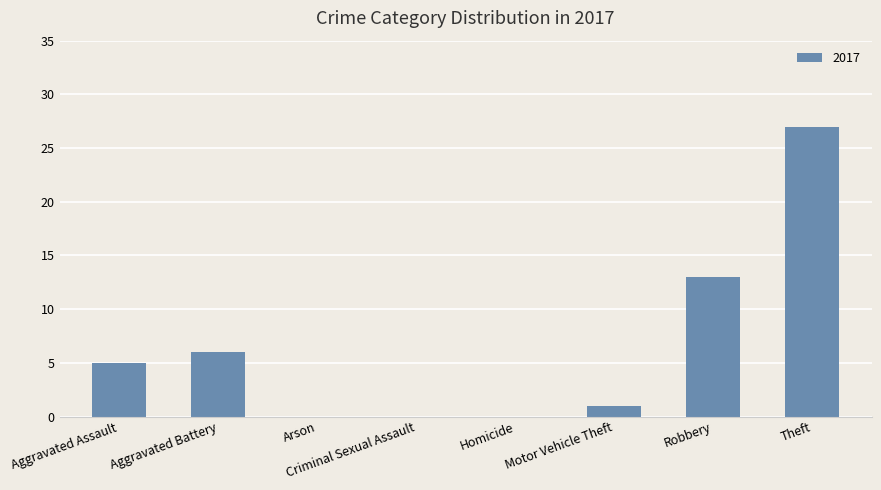

What is the maximum value shown in the chart?

27